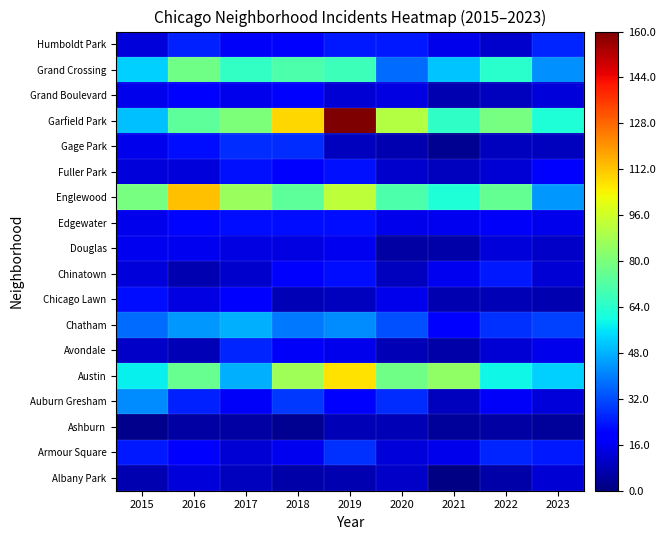

What is the greatest value displayed?

1.0